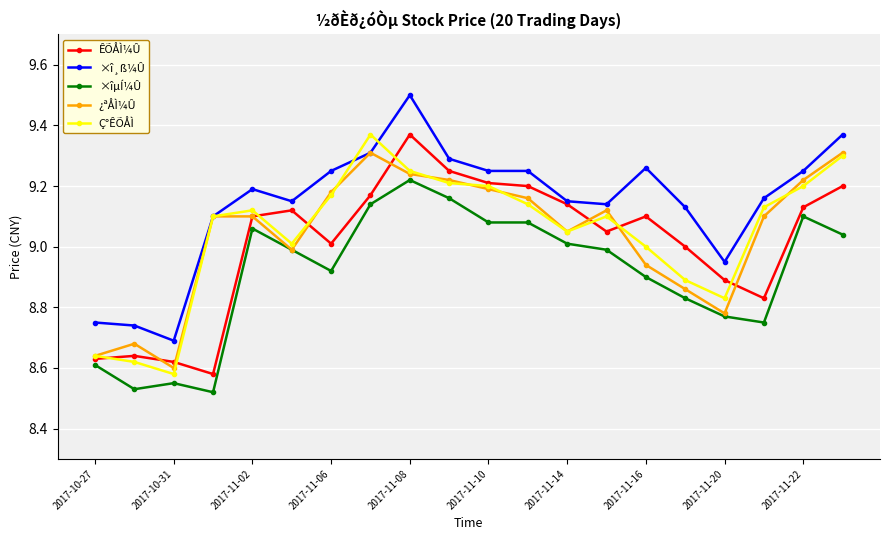

What is the greatest value displayed?

9.5